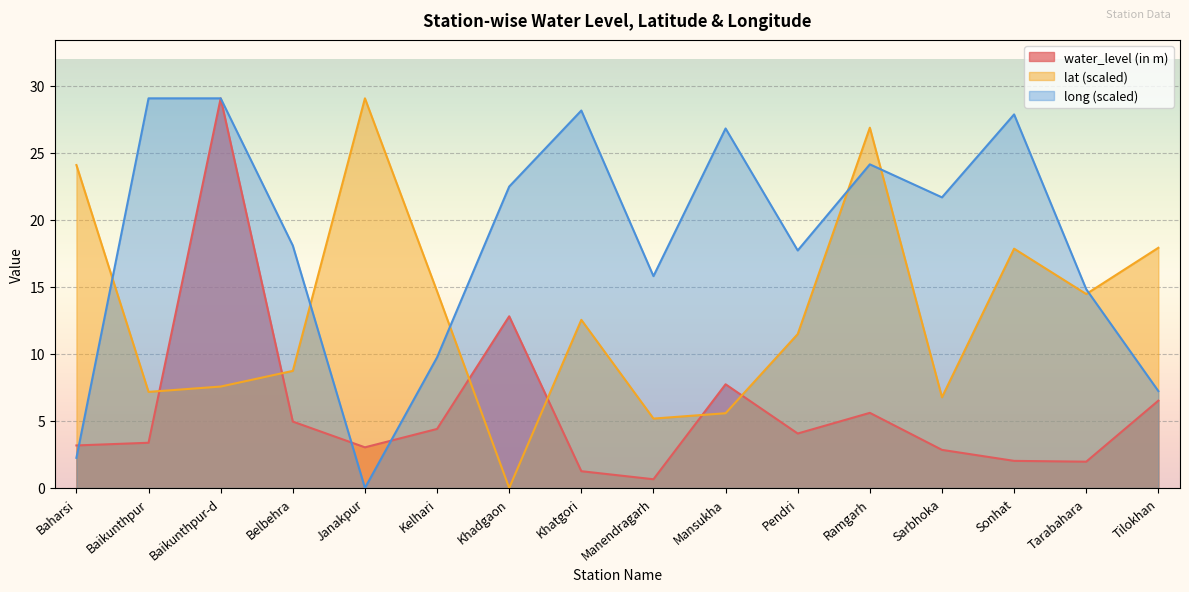

True or false: long has more than 0 points higher than both neighbors.

True